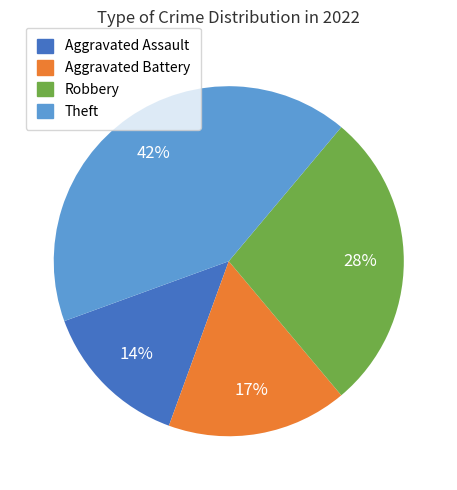

Is there a majority slice in this chart?

No